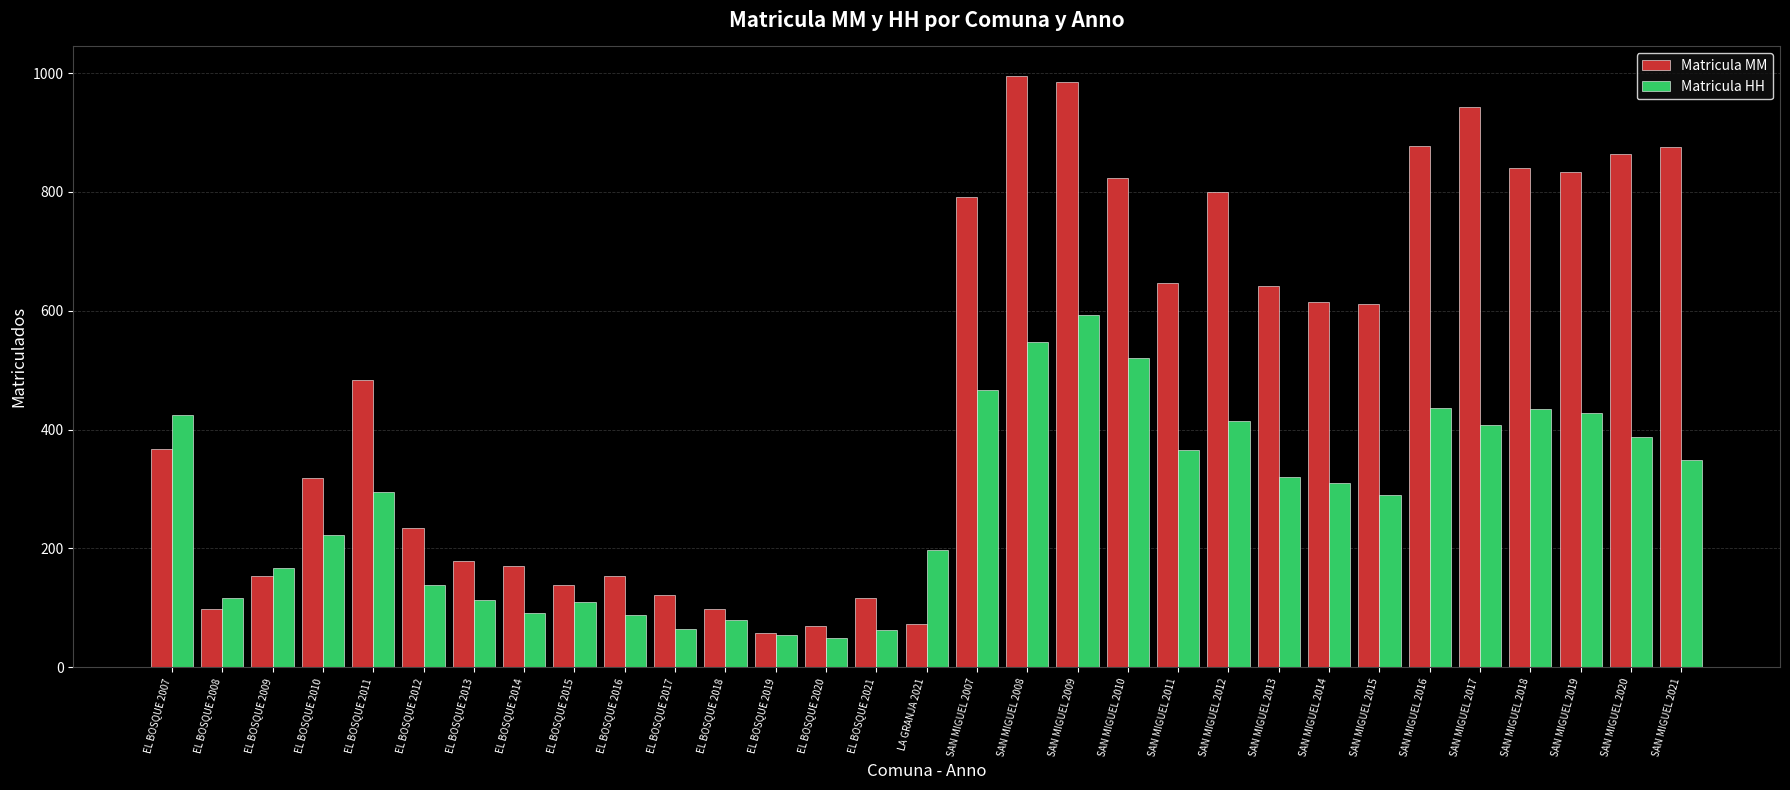

Is it true that Matricula MM equals 139 at EL BOSQUE 2015?

True